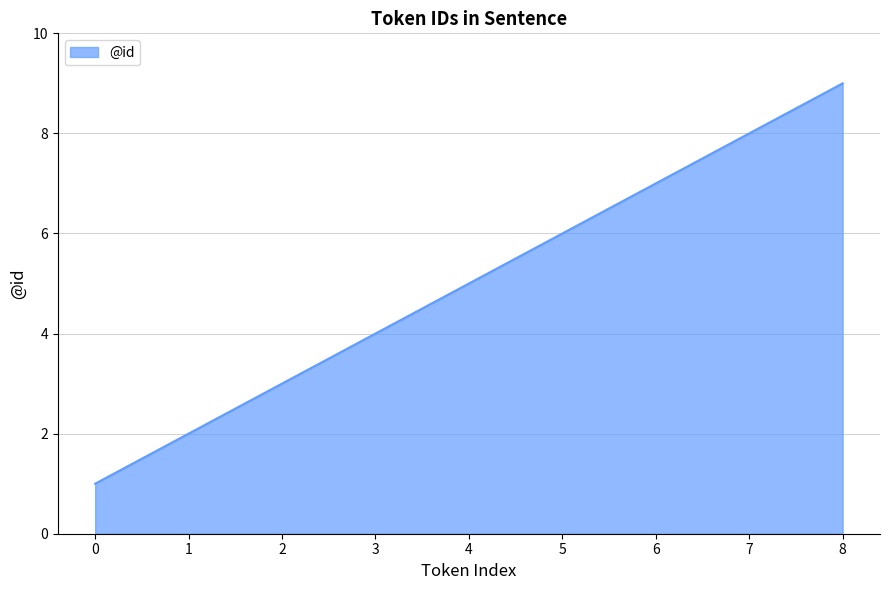

What is the sum of the values at 0 and 8?

10